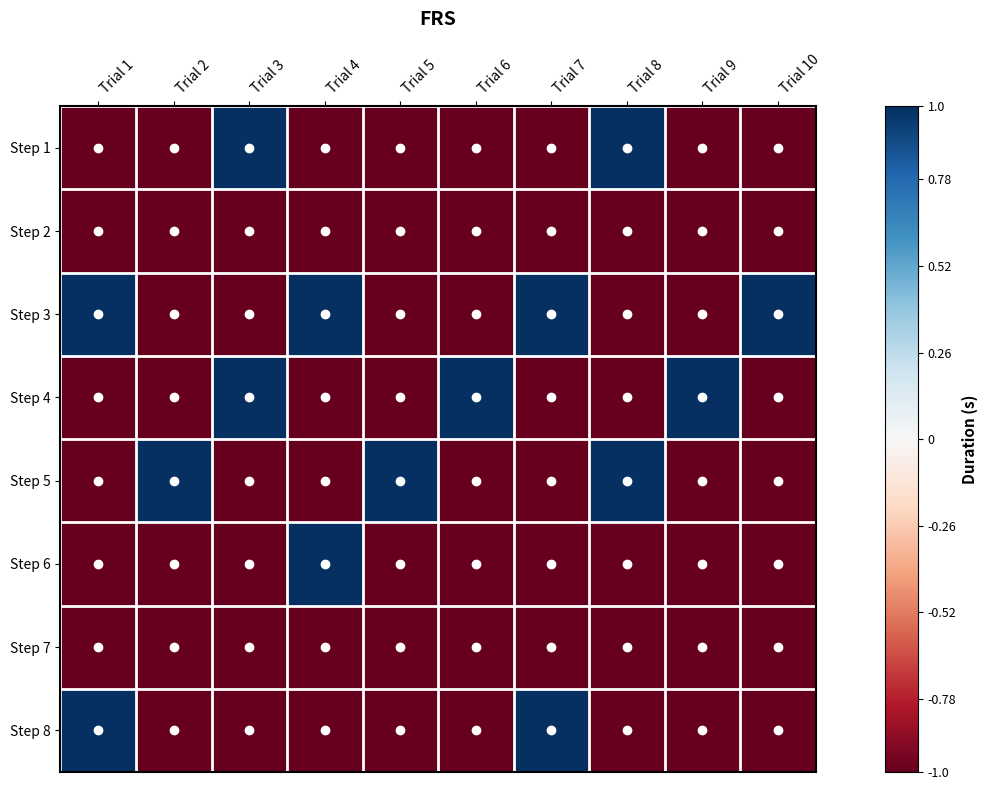

What is the difference between the highest and lowest values at Trial 4?

2